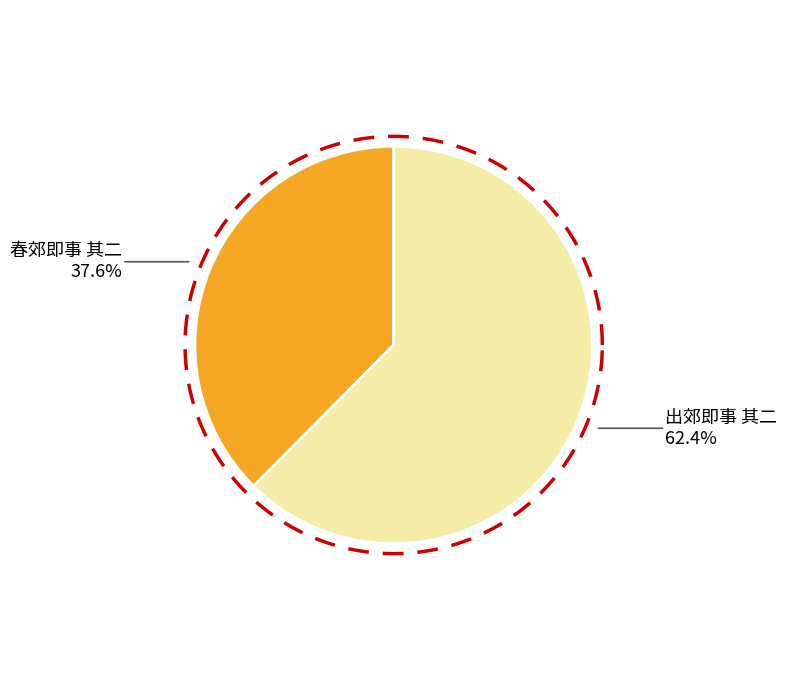

How many segments does this pie chart have?

2